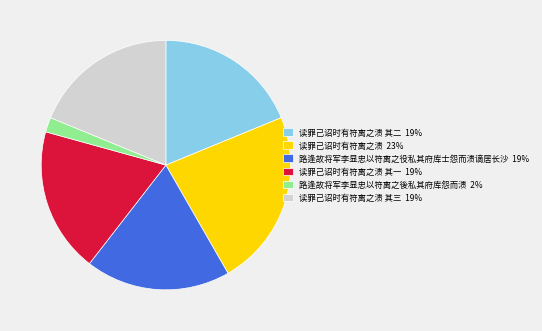

Combined, do 读罪己诏时有符离之溃 其三 19% and 读罪己诏时有符离之溃 其二 19% account for over 50%?

No